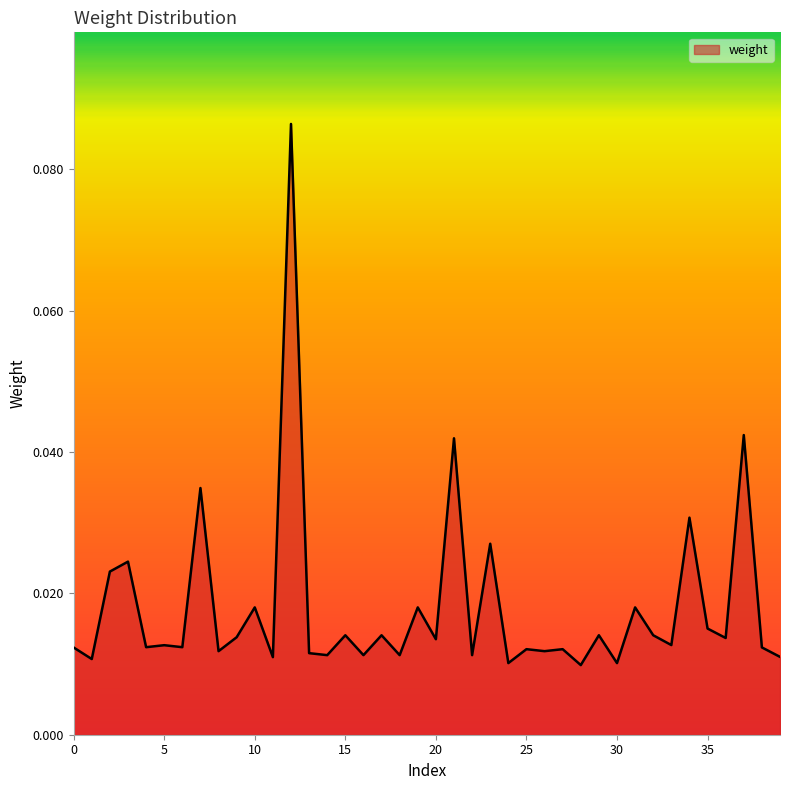

Reading left to right, transcribe all the data shown in this chart.

0=0.0	1=0.0	2=0.0	3=0.0	4=0.0	5=0.0	6=0.0	7=0.0	8=0.0	9=0.0	10=0.0	11=0.0	12=0.1	13=0.0	14=0.0	15=0.0	16=0.0	17=0.0	18=0.0	19=0.0	20=0.0	21=0.0	22=0.0	23=0.0	24=0.0	25=0.0	26=0.0	27=0.0	28=0.0	29=0.0	30=0.0	31=0.0	32=0.0	33=0.0	34=0.0	35=0.0	36=0.0	37=0.0	38=0.0	39=0.0